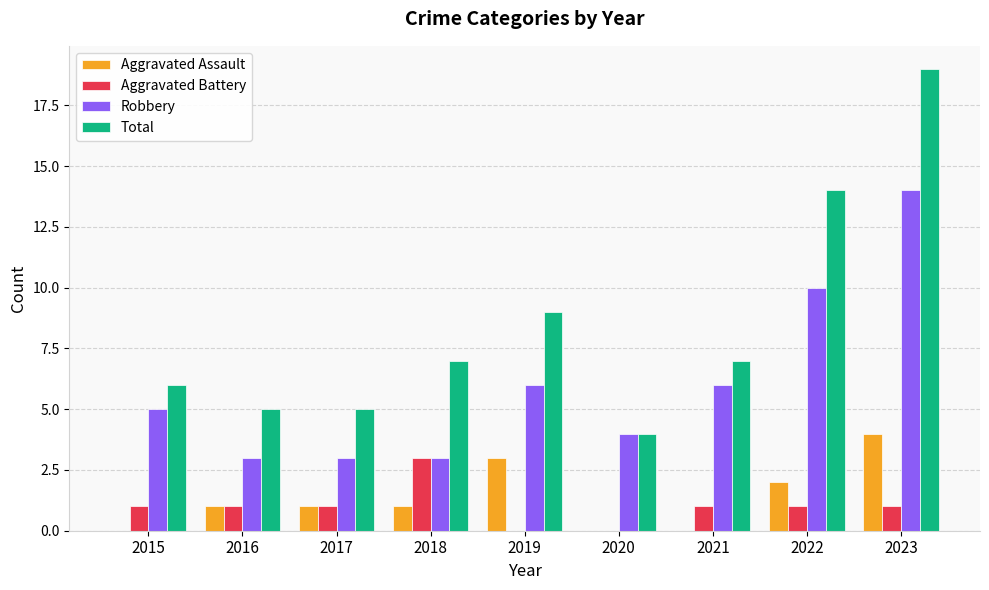

What is the average value of the Total series?

8